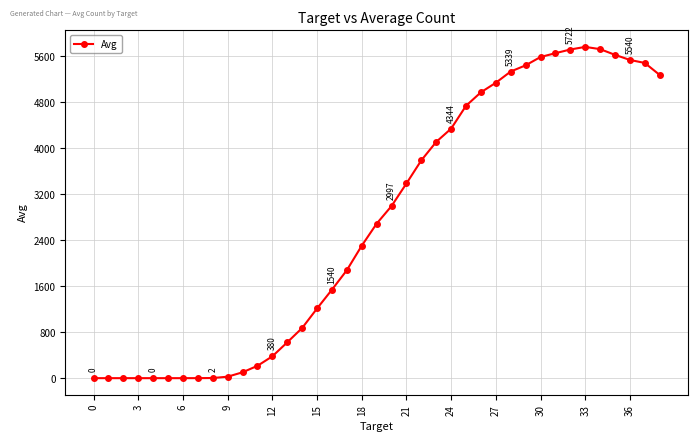

What is the value of the 33rd point from the left?

5721.8